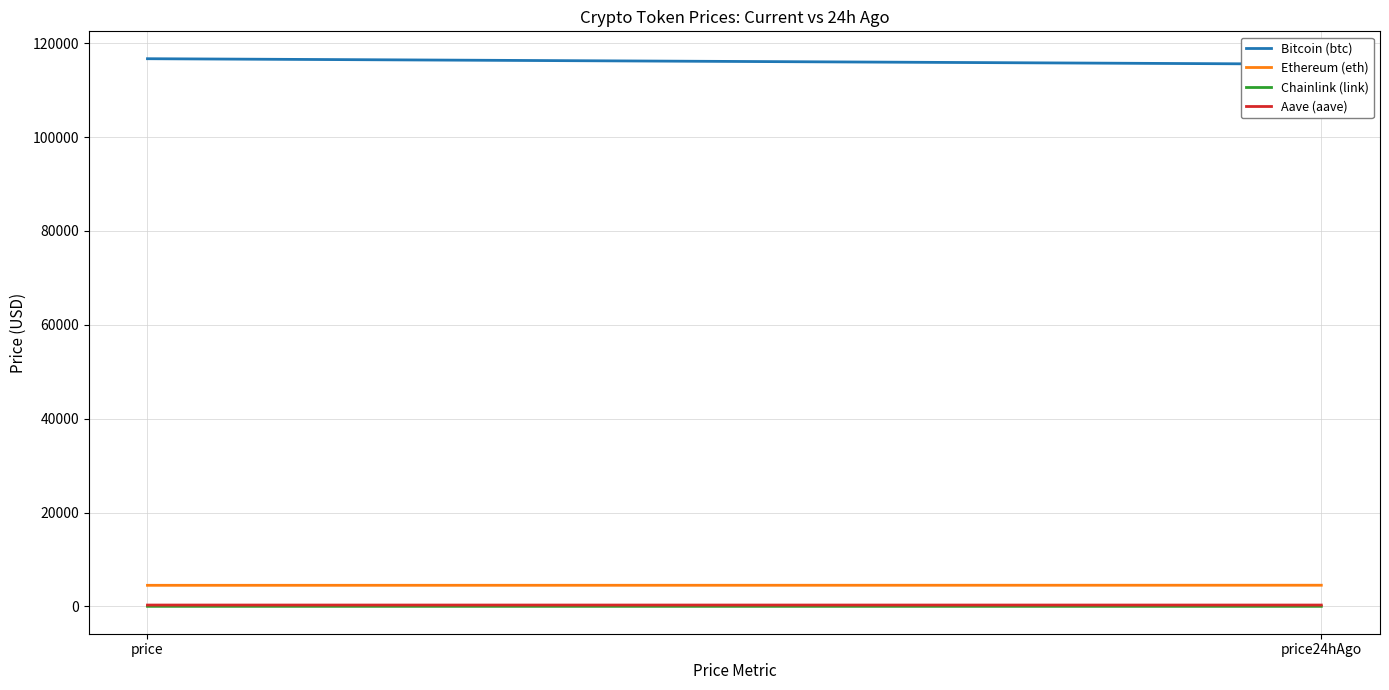

How many categories are shown in the chart?

2